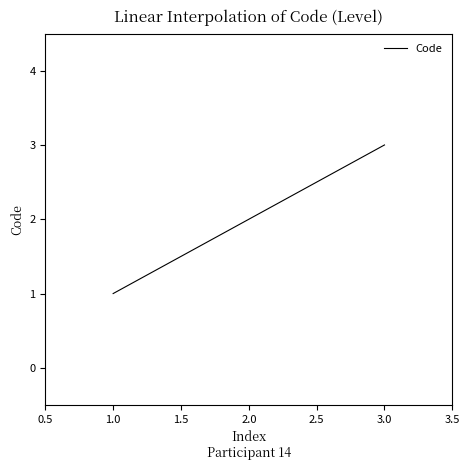

What is the ratio of the value at 2.0 to the value at 3.0?

0.7